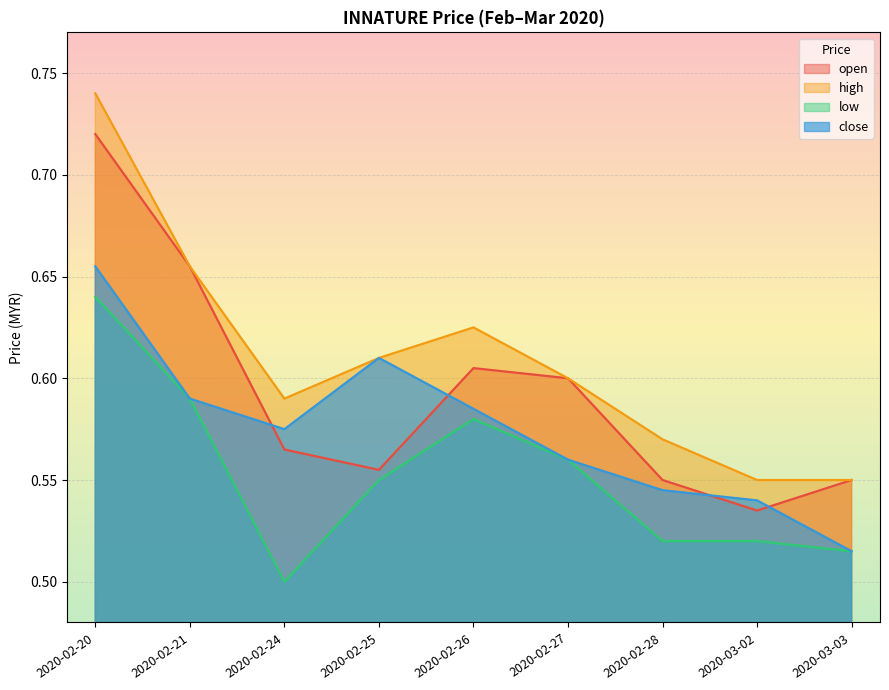

Reading left to right, extract all data points from this chart.

open: 2020-02-20=0.7	2020-02-21=0.7	2020-02-24=0.6	2020-02-25=0.6	2020-02-26=0.6	2020-02-27=0.6	2020-02-28=0.6	2020-03-02=0.5	2020-03-03=0.6
high: 2020-02-20=0.7	2020-02-21=0.7	2020-02-24=0.6	2020-02-25=0.6	2020-02-26=0.6	2020-02-27=0.6	2020-02-28=0.6	2020-03-02=0.6	2020-03-03=0.6
low: 2020-02-20=0.6	2020-02-21=0.6	2020-02-24=0.5	2020-02-25=0.6	2020-02-26=0.6	2020-02-27=0.6	2020-02-28=0.5	2020-03-02=0.5	2020-03-03=0.5
close: 2020-02-20=0.7	2020-02-21=0.6	2020-02-24=0.6	2020-02-25=0.6	2020-02-26=0.6	2020-02-27=0.6	2020-02-28=0.5	2020-03-02=0.5	2020-03-03=0.5